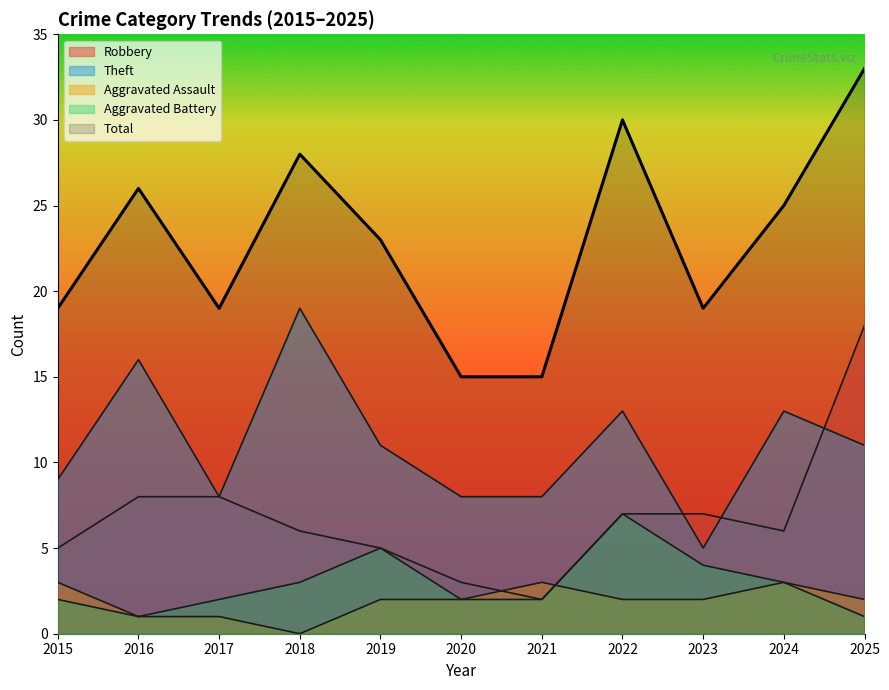

True or false: Robbery has a value of 7 at 2023.

True